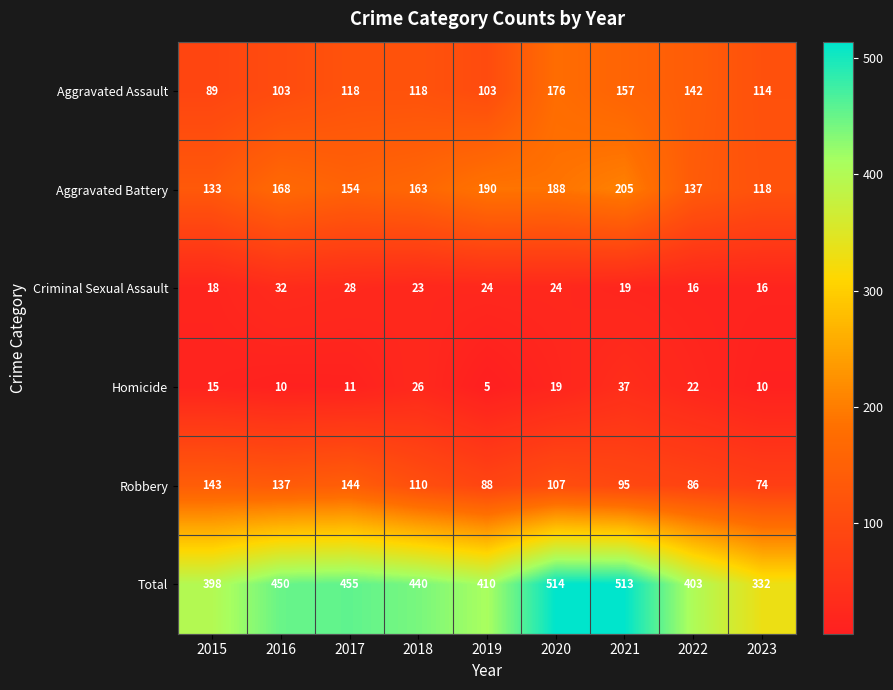

Is the value of Homicide at 2018 greater than the value of Robbery at 2023?

No